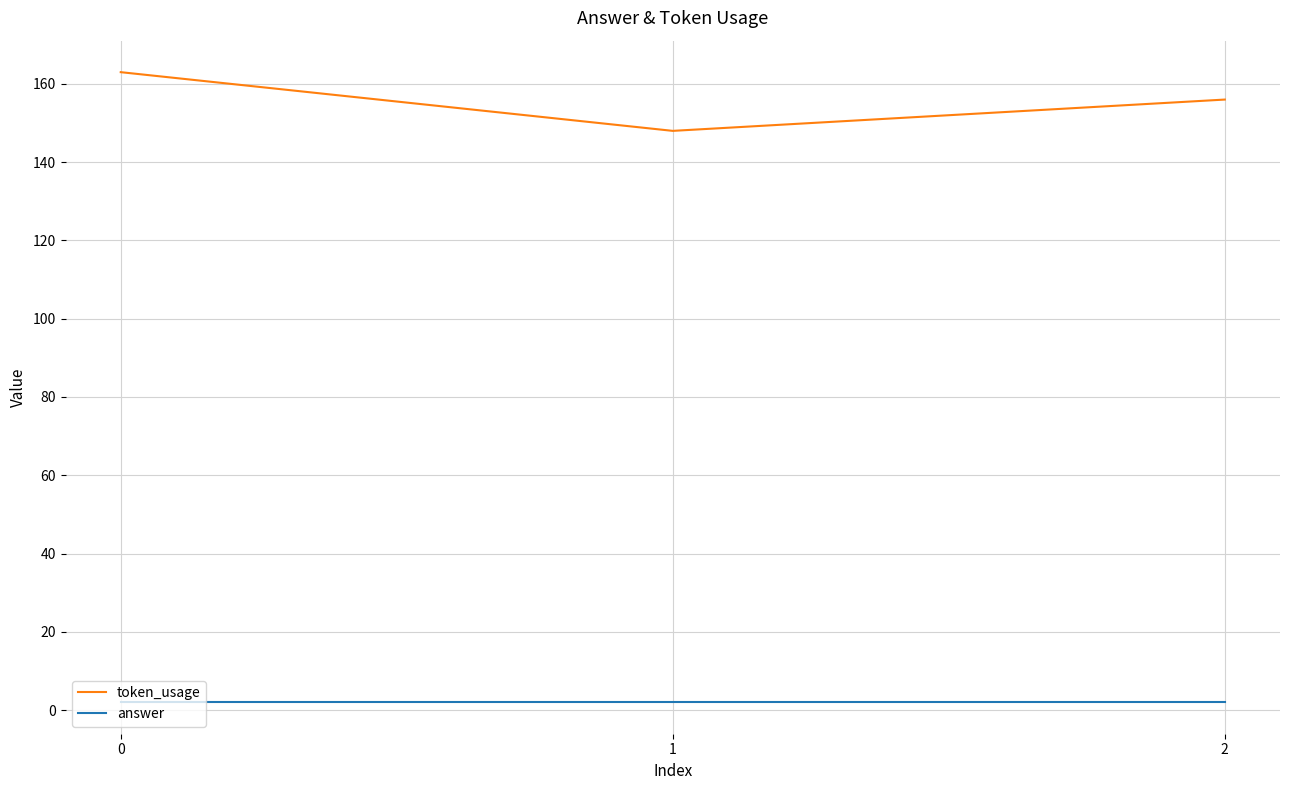

How many lines are shown in the chart?

2